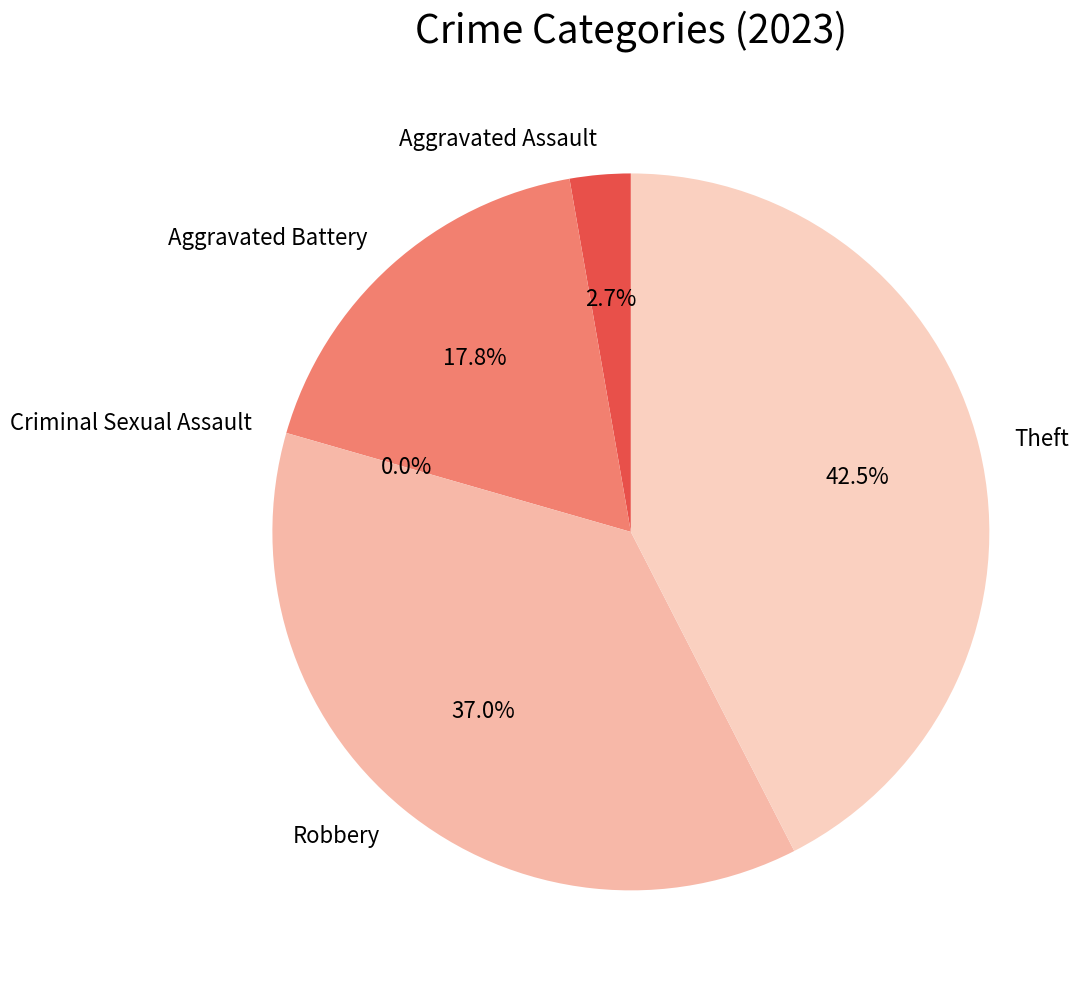

Does Criminal Sexual Assault represent more than half of the total?

No